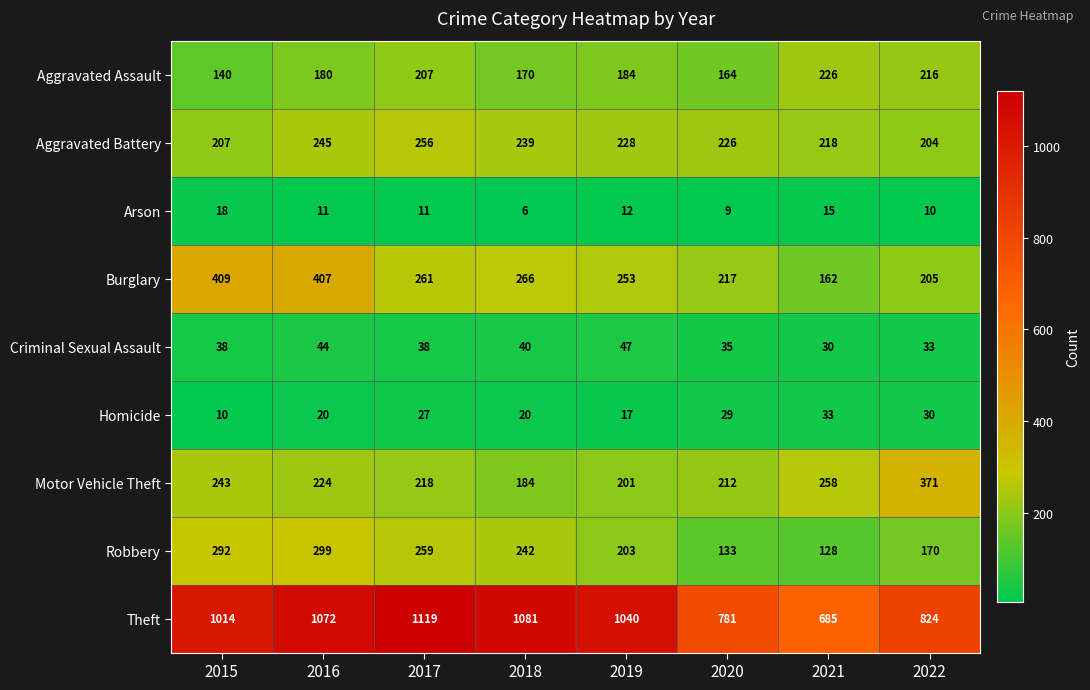

What is the difference between the Burglary values at 2019 and 2022?

48